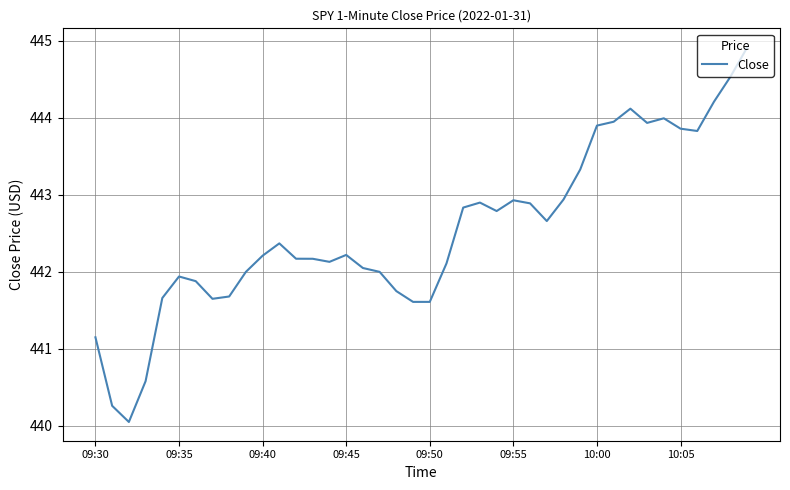

What is the minimum value shown in the chart?

440.0